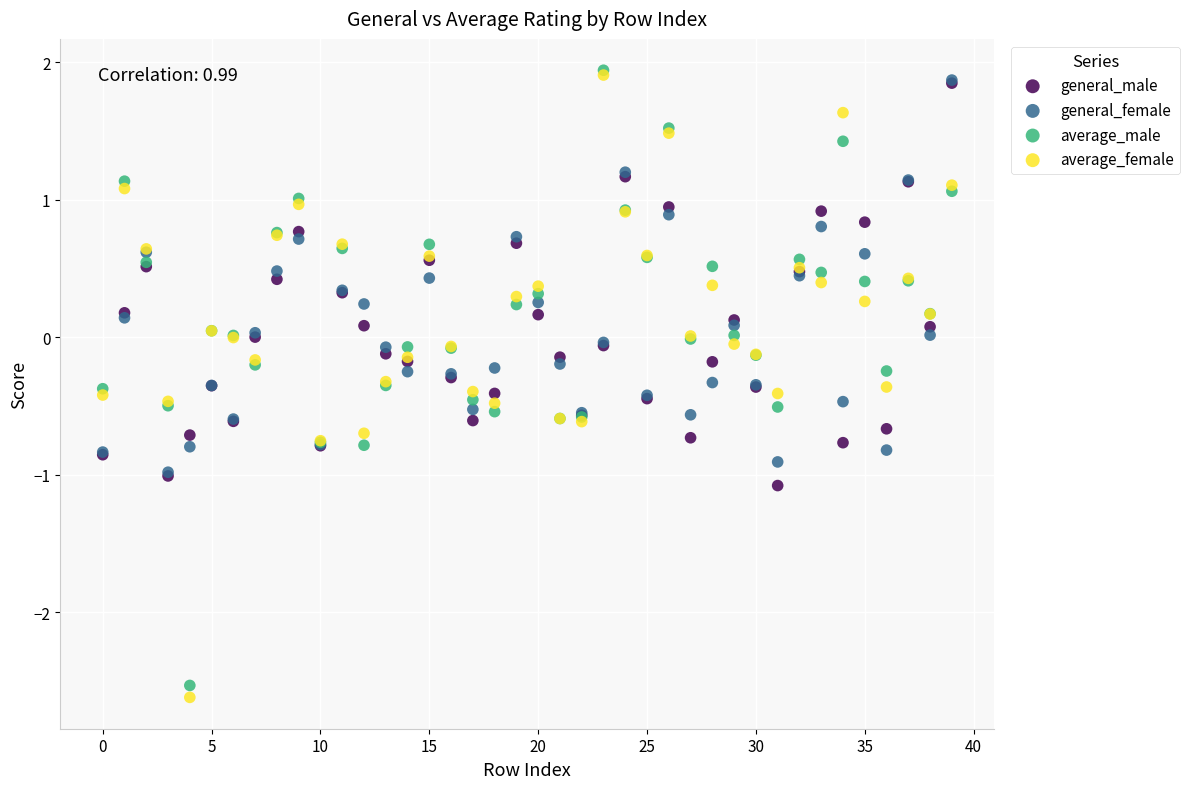

Which series contains the lowest Y value?

average_female